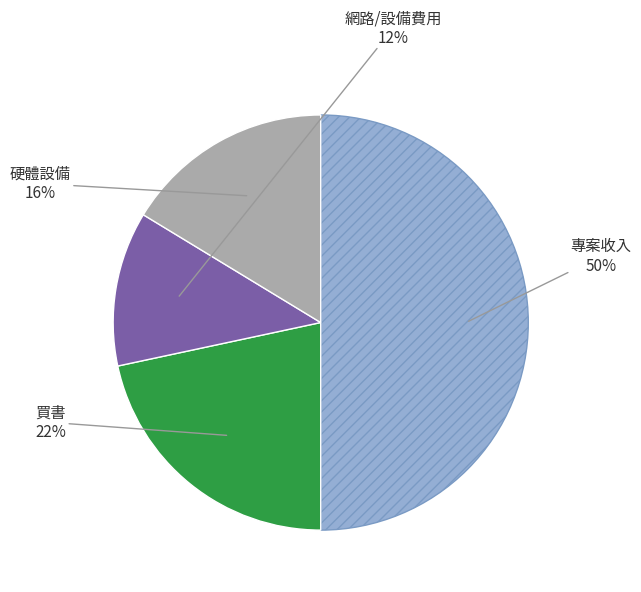

Which slice is the smallest?

網路/設備費用